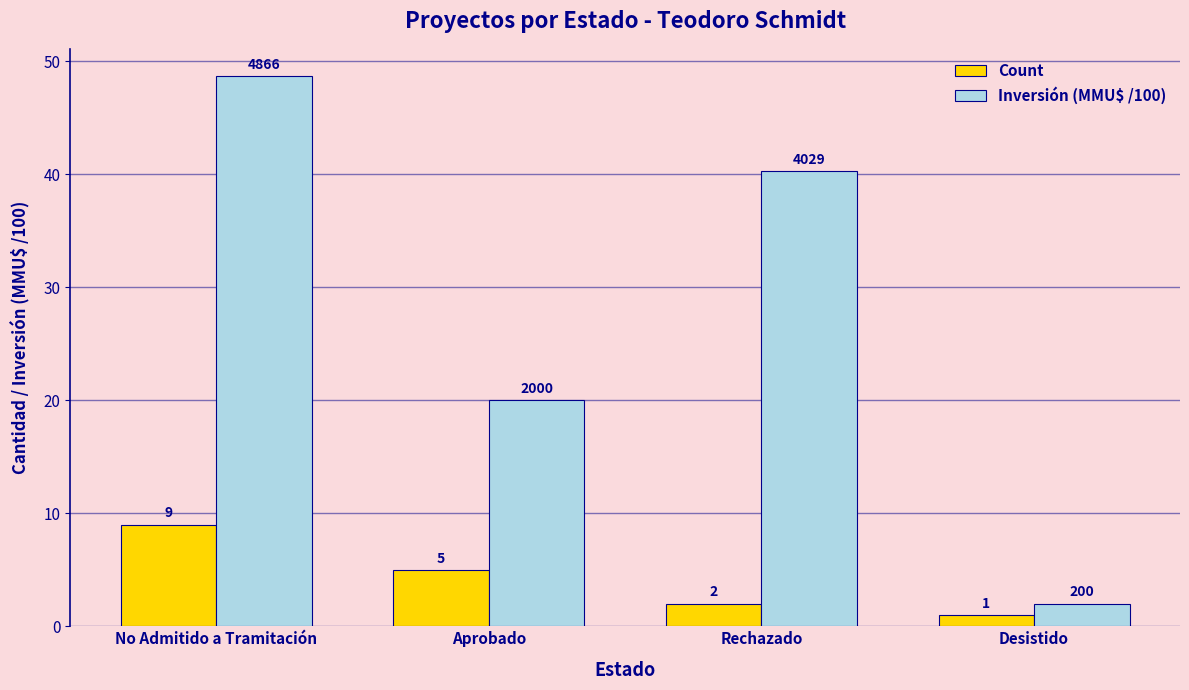

Between Aprobado and Rechazado, which series saw the biggest shift?

Inversión (MMU$ /100)